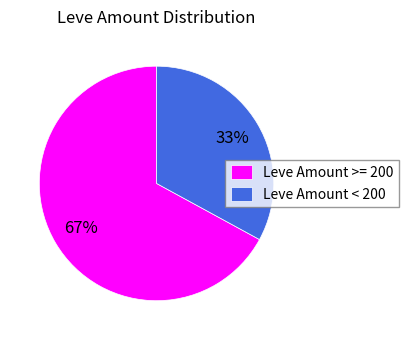

Do Leve Amount < 200 and Leve Amount >= 200 together represent more than half of the pie?

Yes